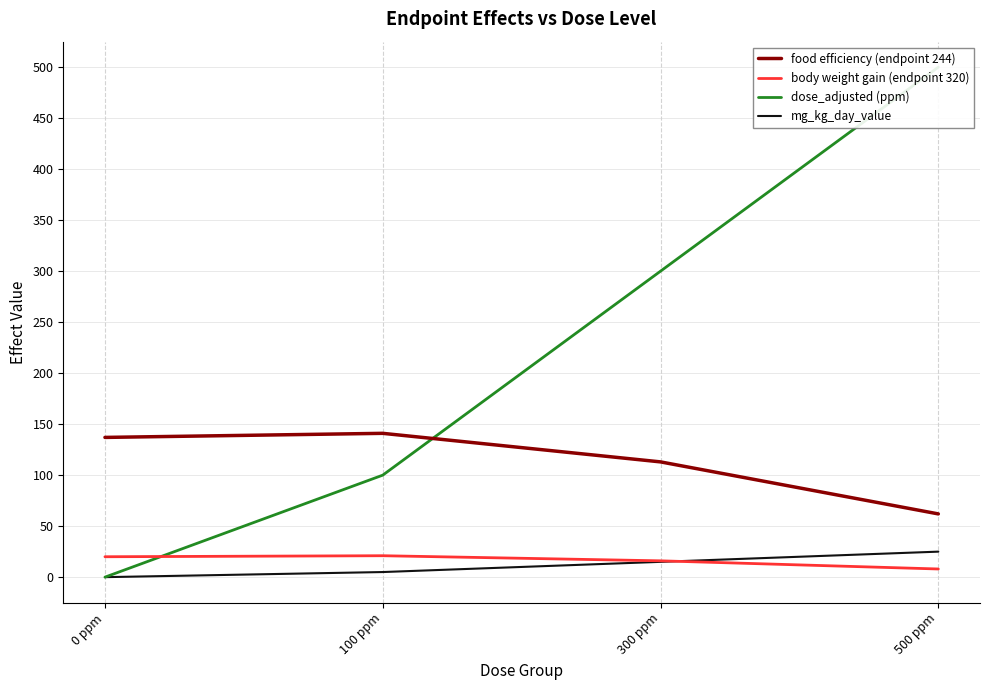

Does the chart display data point markers on the line(s)?

No